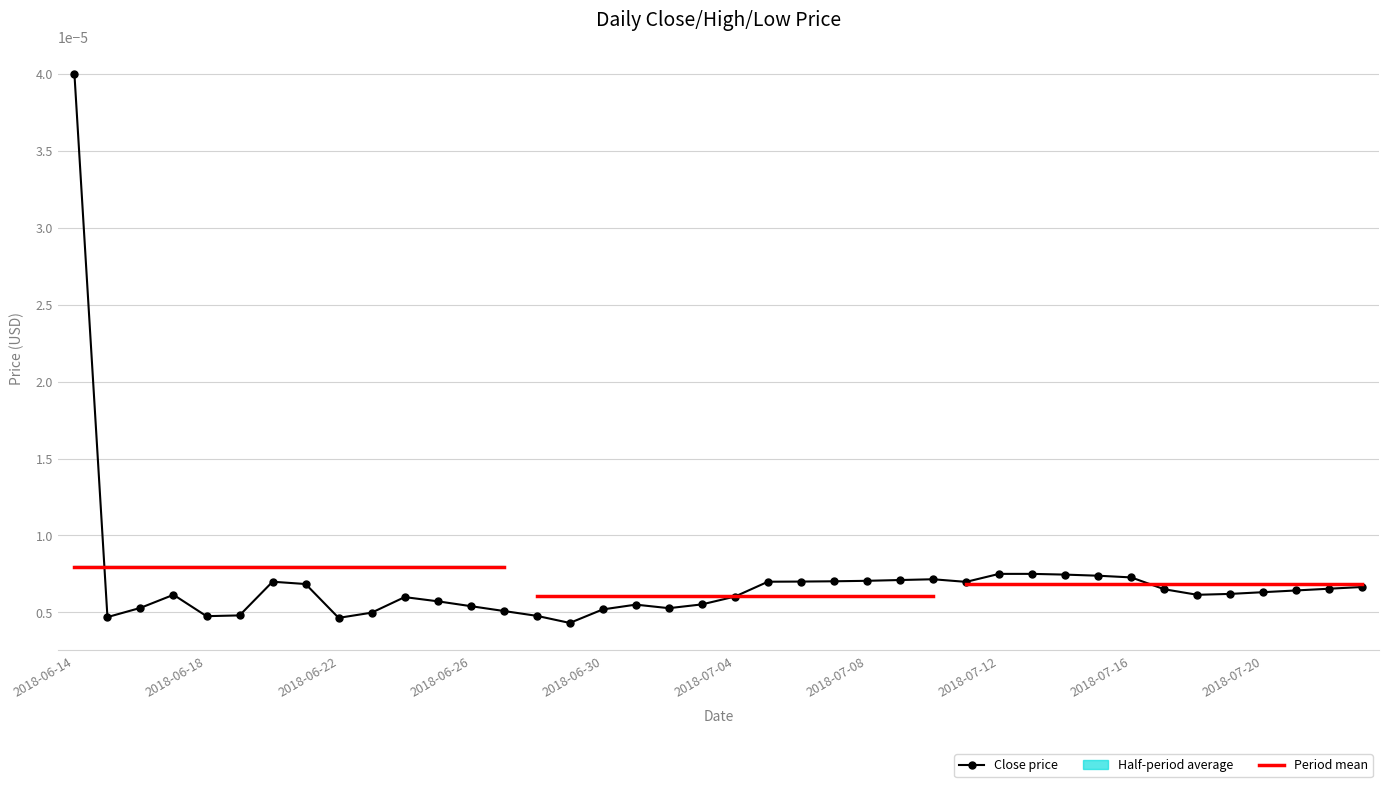

Count the values in the range 0 to 1.

40